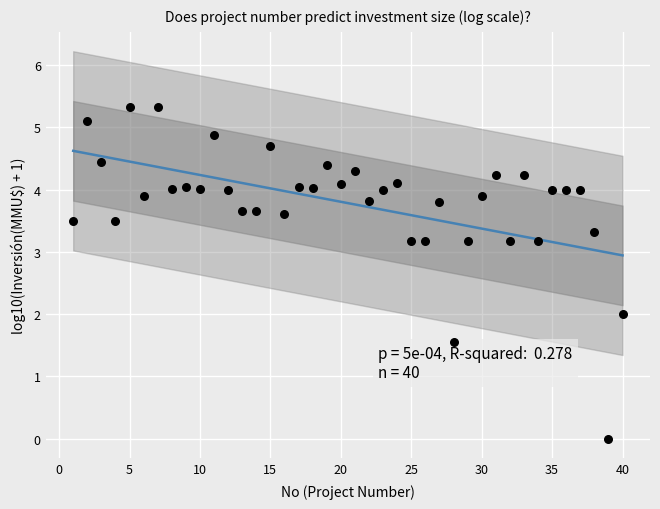

What is the range of Y values (max minus min)?

5.3